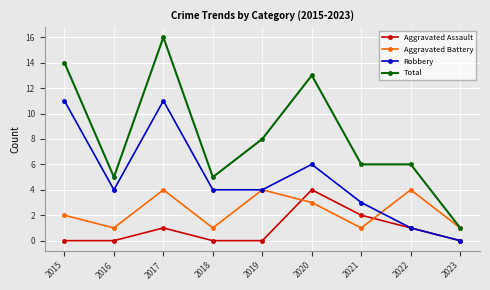

At which category does Total reach its first local valley?

2016